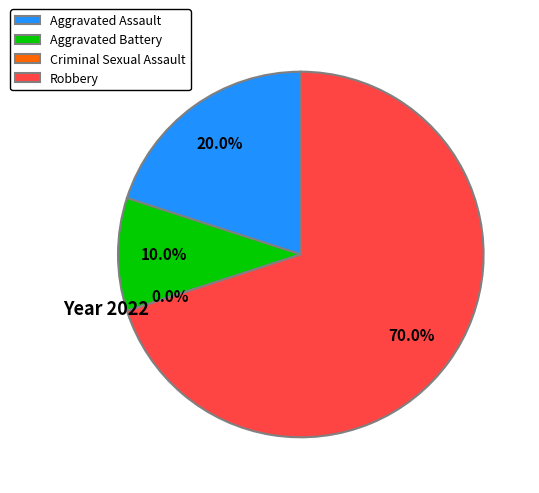

What percentage is NOT represented by Aggravated Battery?

90.0%